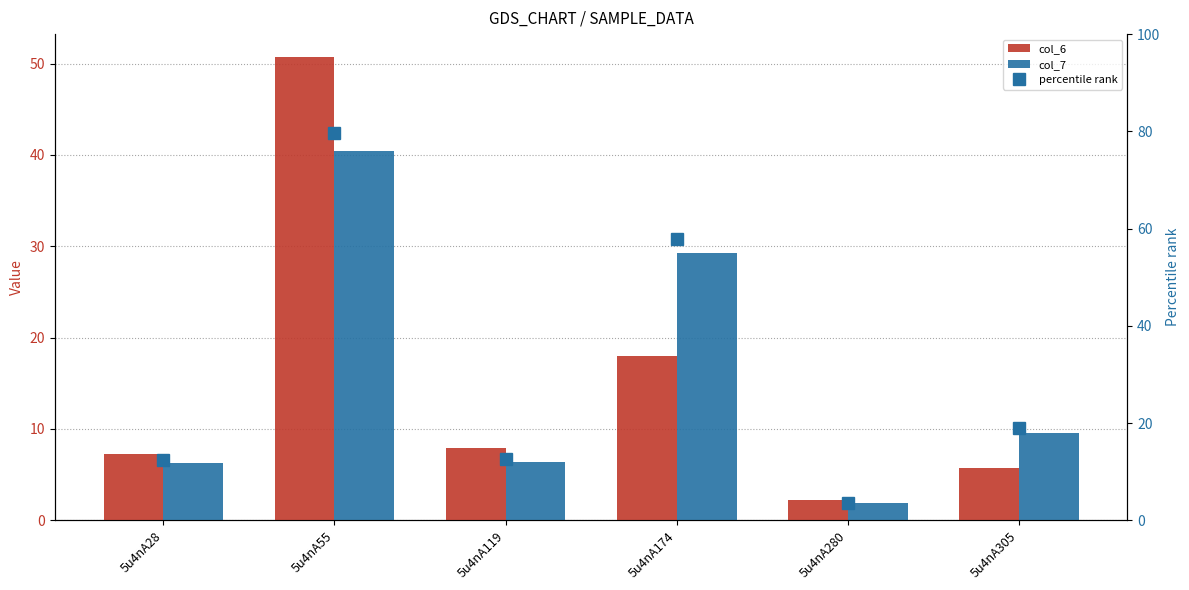

Is it true that percentile rank equals 29.4 at 5u4nA174?

False